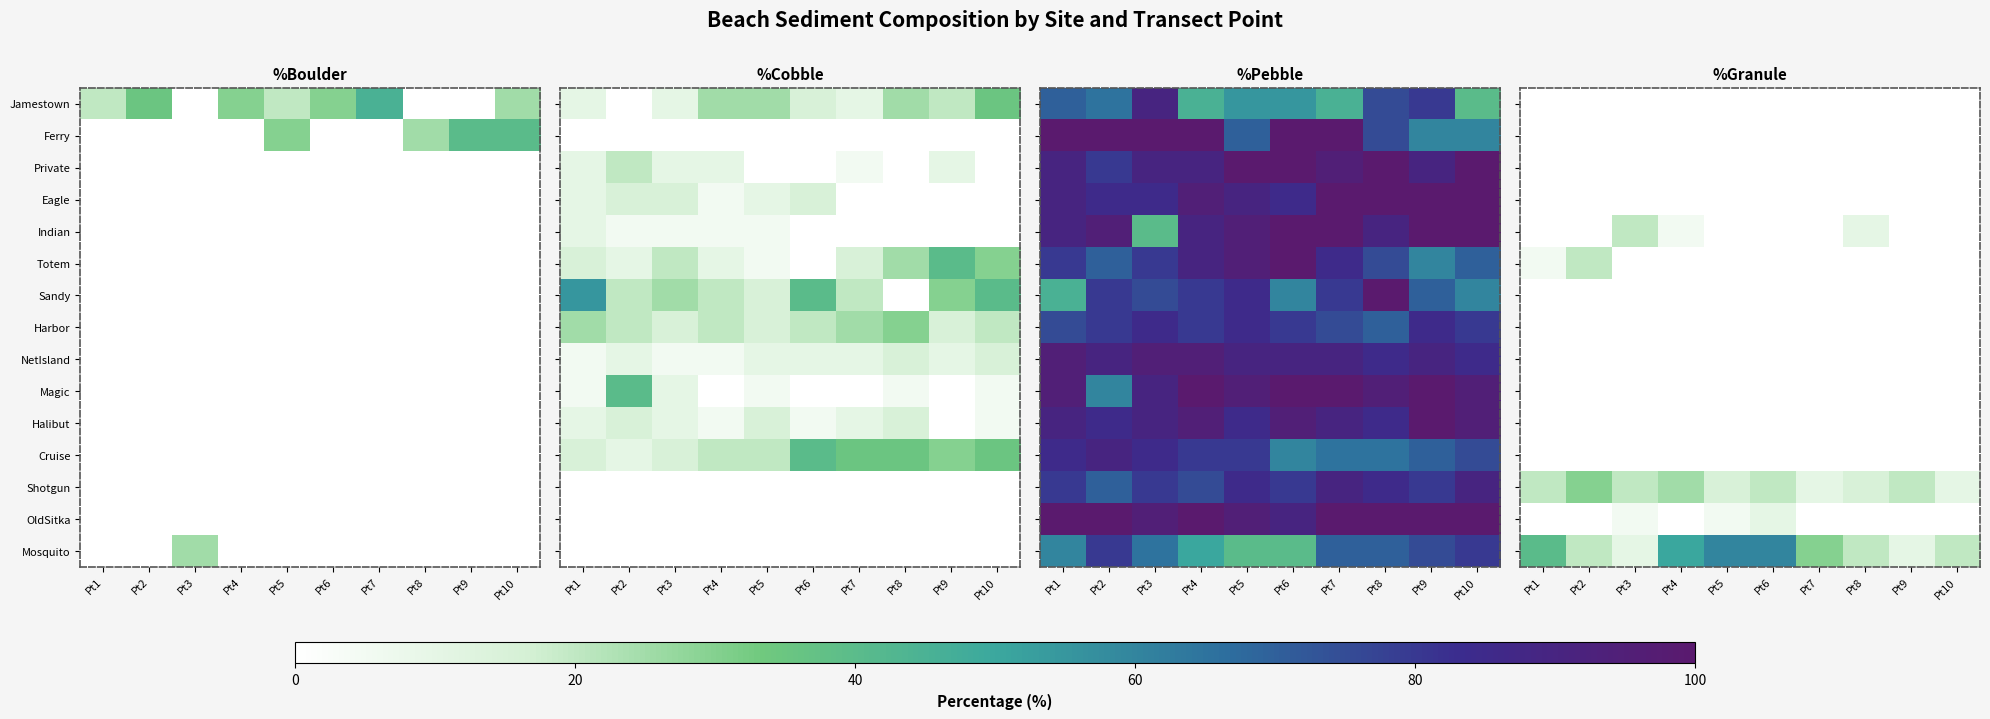

Between Pt8 and Pt2, which is larger?

Pt8